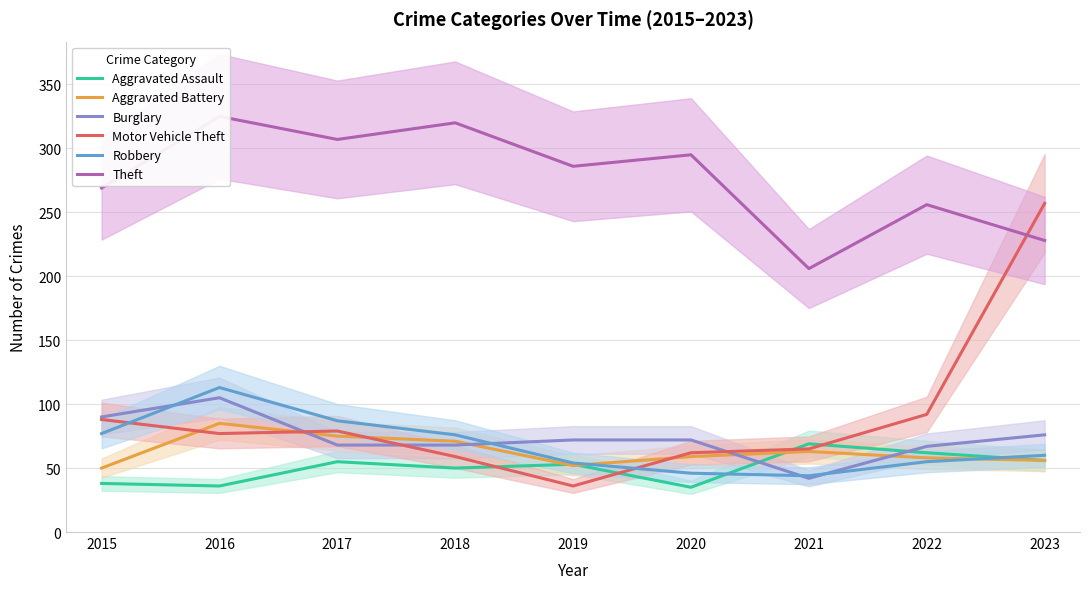

Which label corresponds to the largest value in the chart?

2016